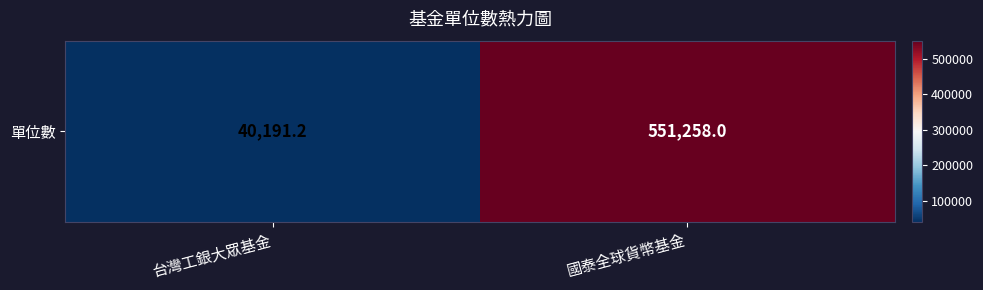

Between 台灣工銀大眾基金 and 國泰全球貨幣基金, which is larger?

國泰全球貨幣基金